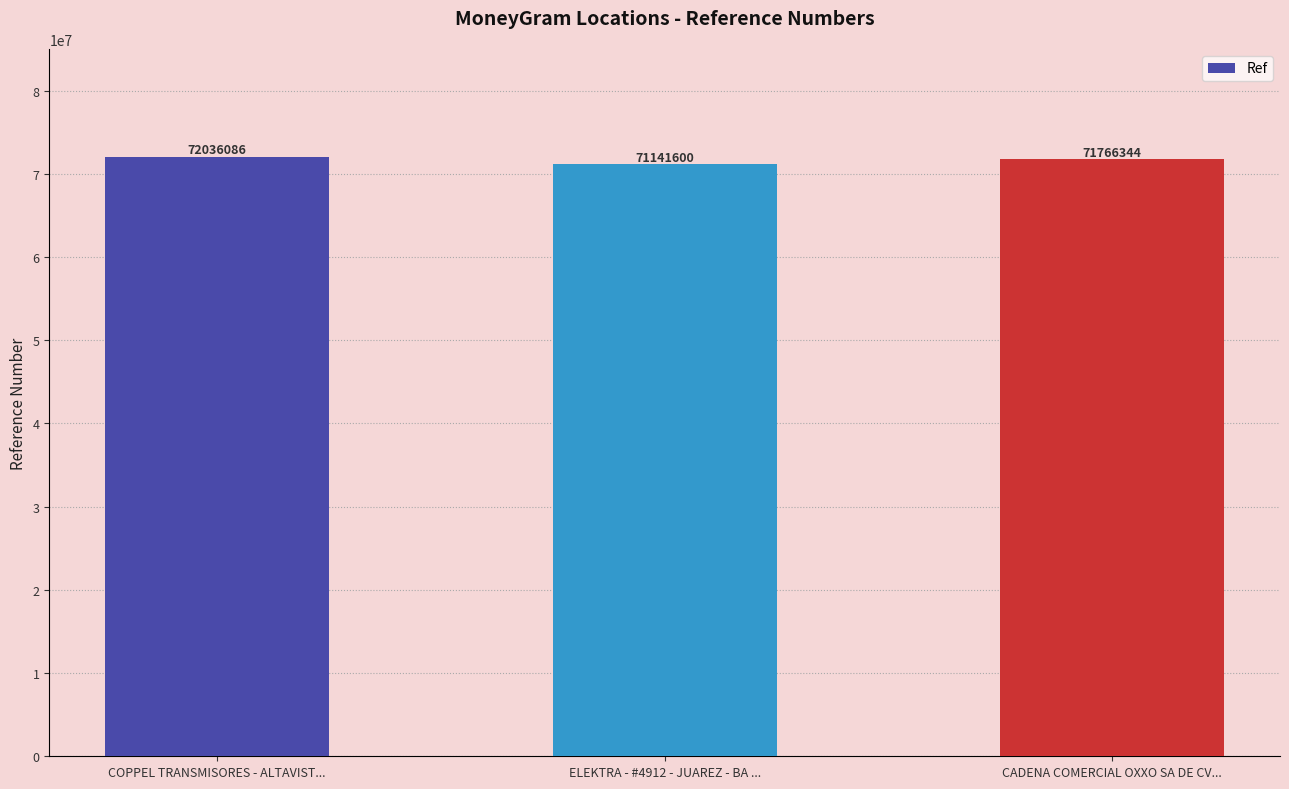

What is the value of the 2nd bar from the left?

71141600